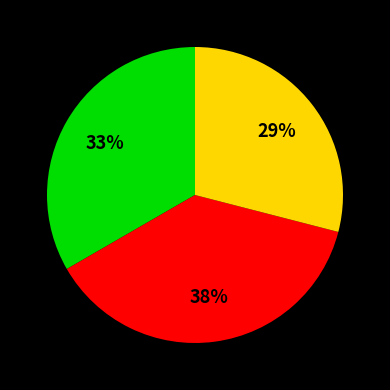

To the nearest percent, what is the average slice percentage?

33%